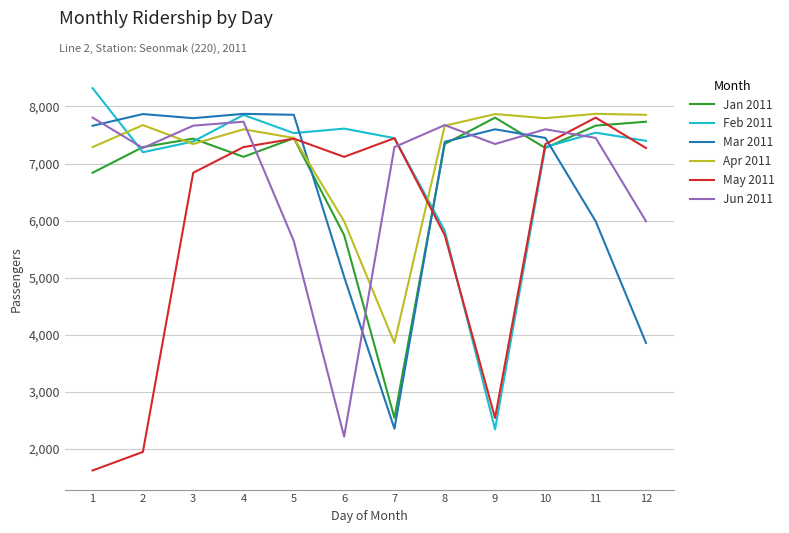

Is the value of Mar 2011 at 10 greater than the value of Jun 2011 at 3?

No